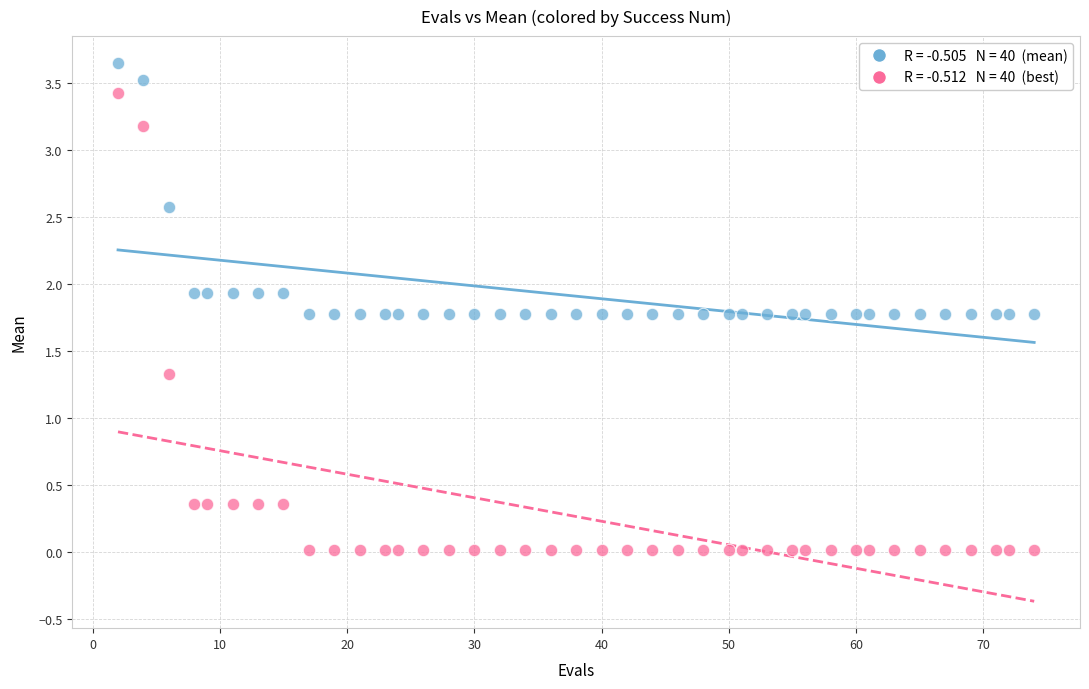

Across all series, what Y value is closest to 1?

1.3